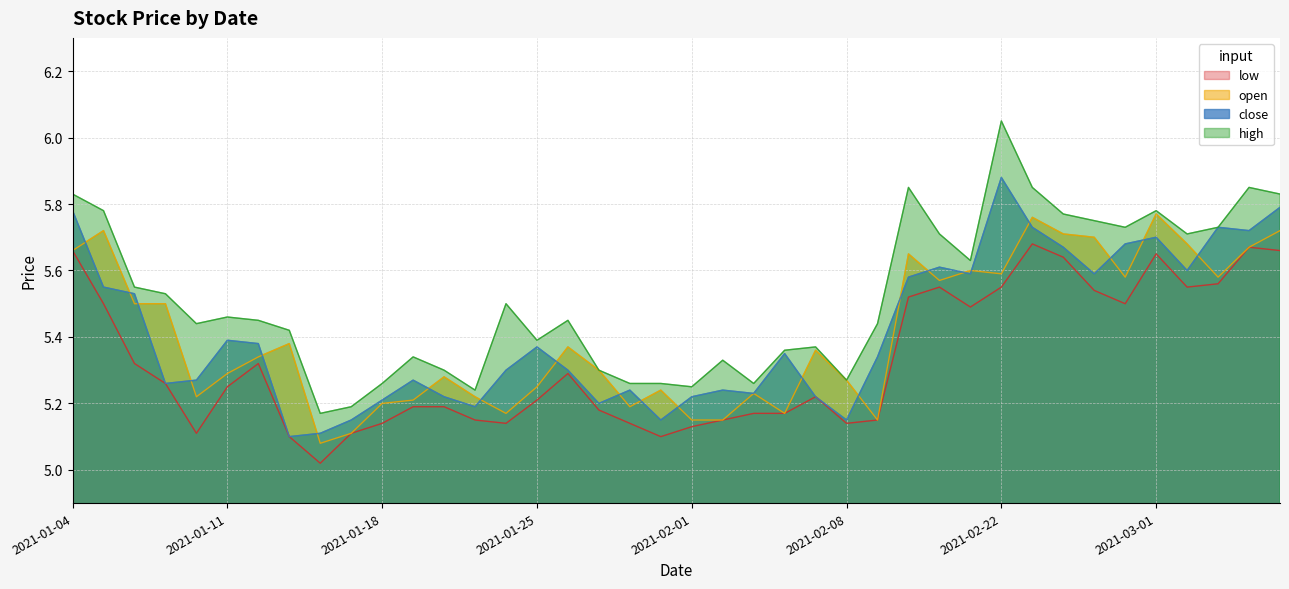

What is the difference between the maximum and second lowest values in the close series?

0.8